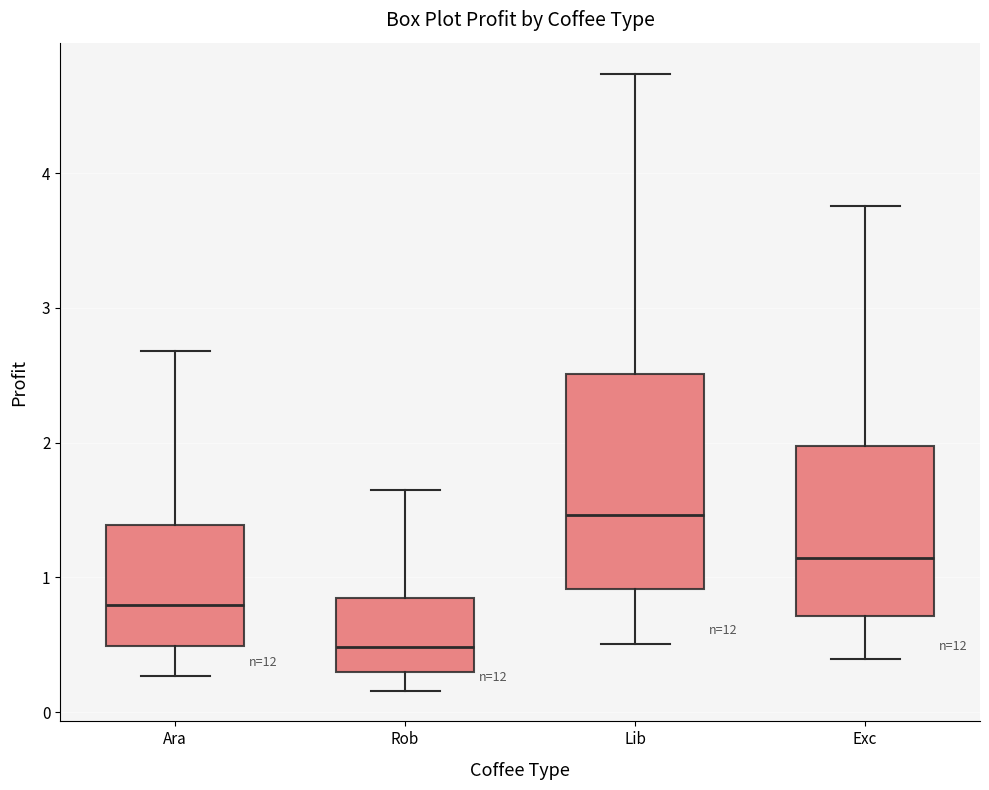

Where is the upper edge of the box for Ara on the y-axis? The values are not printed on the chart, so give them approximately, as read against the axis.

1.4